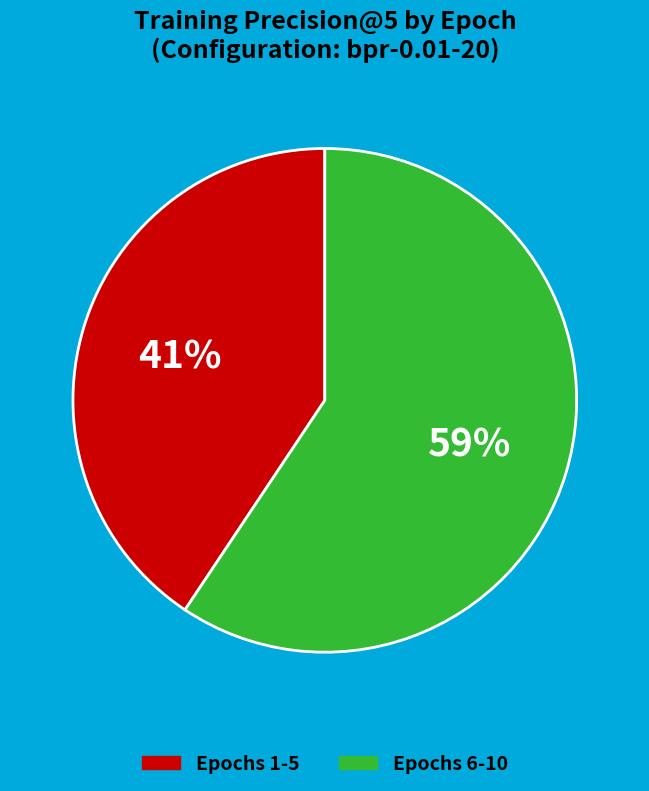

To the nearest percent, what is the average slice percentage?

50%